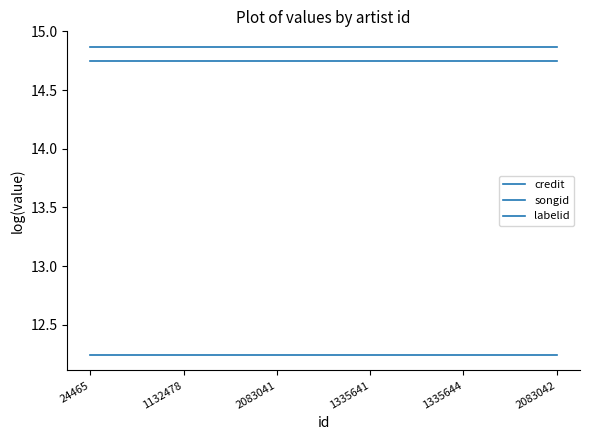

At which label does credit reach its peak?

24465